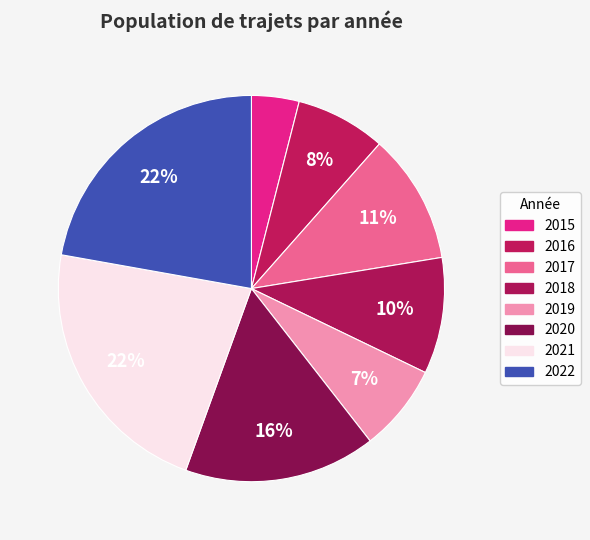

To the nearest percent, what portion does 2021 represent?

22%